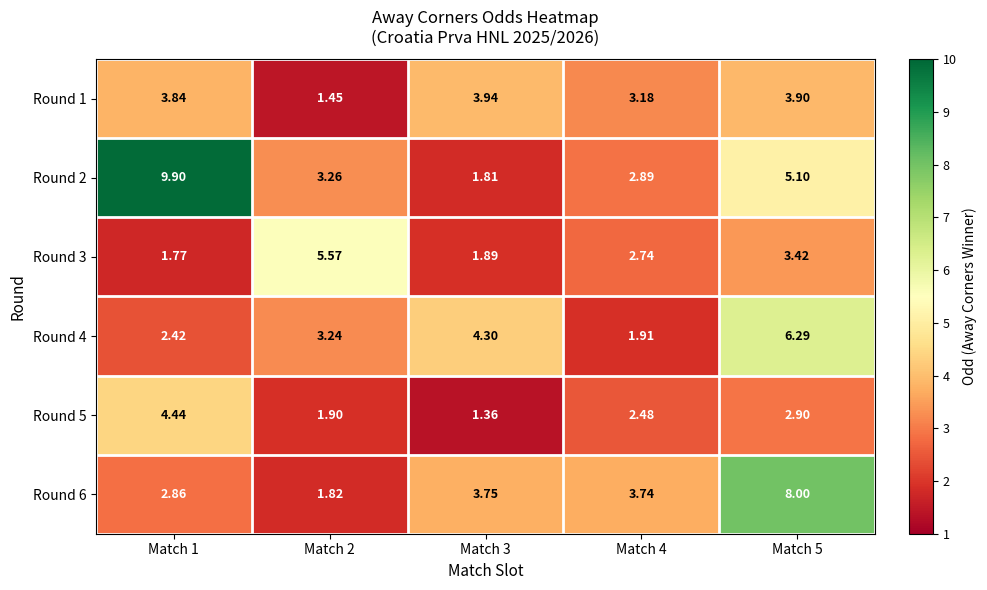

Is the value of Round 5 at Match 1 greater than the value of Round 4 at Match 3?

Yes